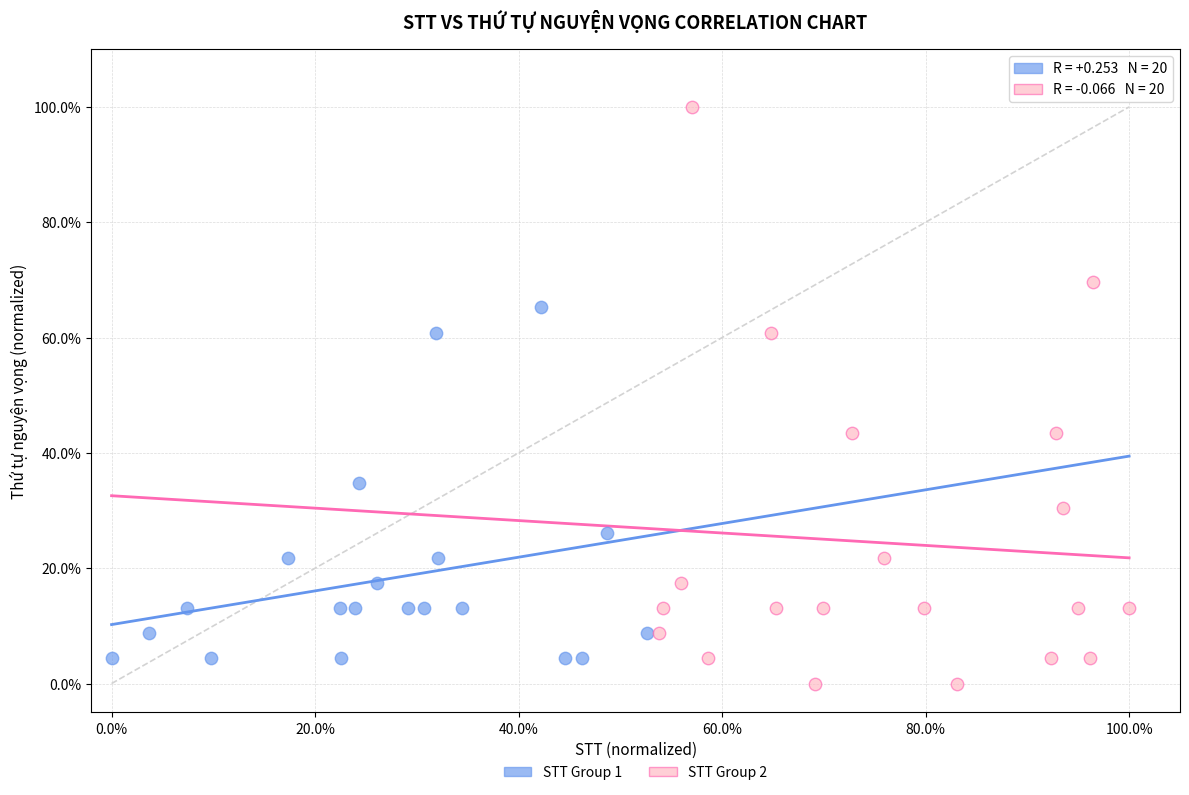

Which series reaches the minimum Y coordinate?

STT Group 2